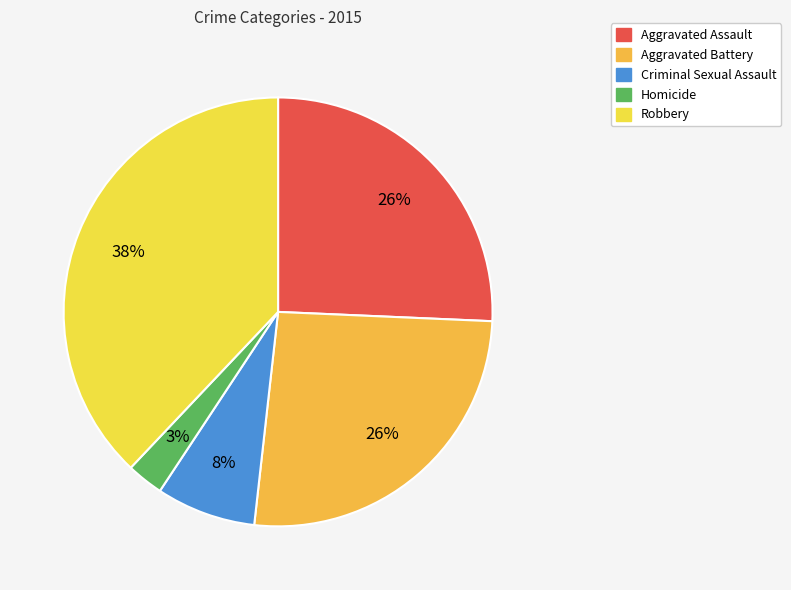

What percentage is NOT represented by Aggravated Assault?

74.3%